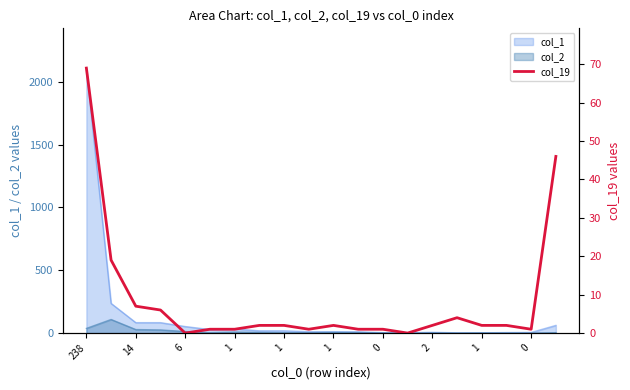

How many interior local peaks (higher than both neighbors) does the data have?

2